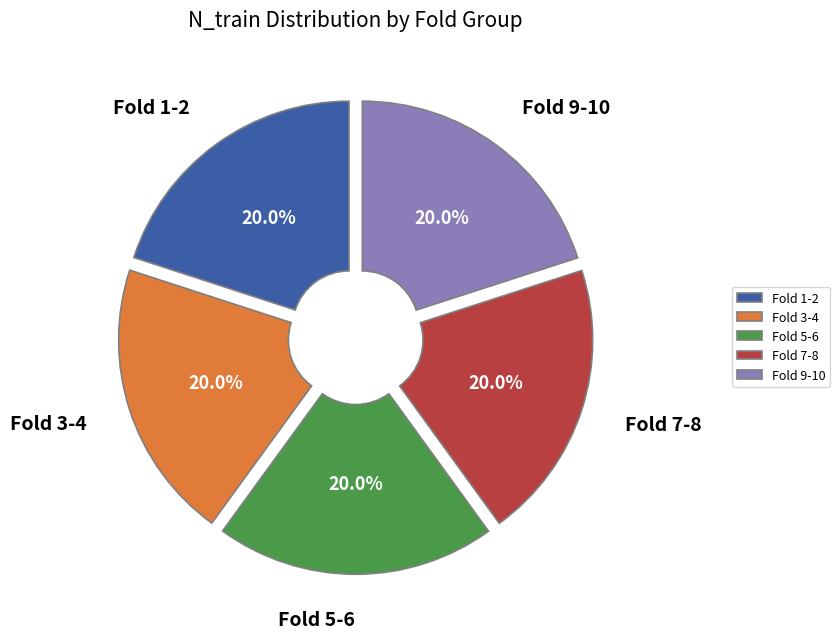

How many segments does this pie chart have?

5